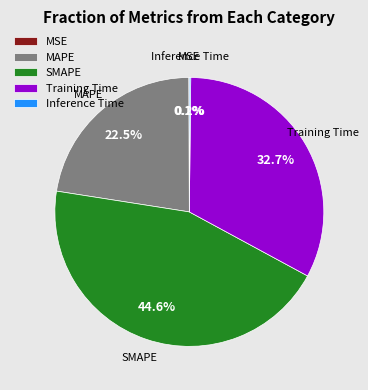

What percentage do MAPE and SMAPE together represent?

67.0%